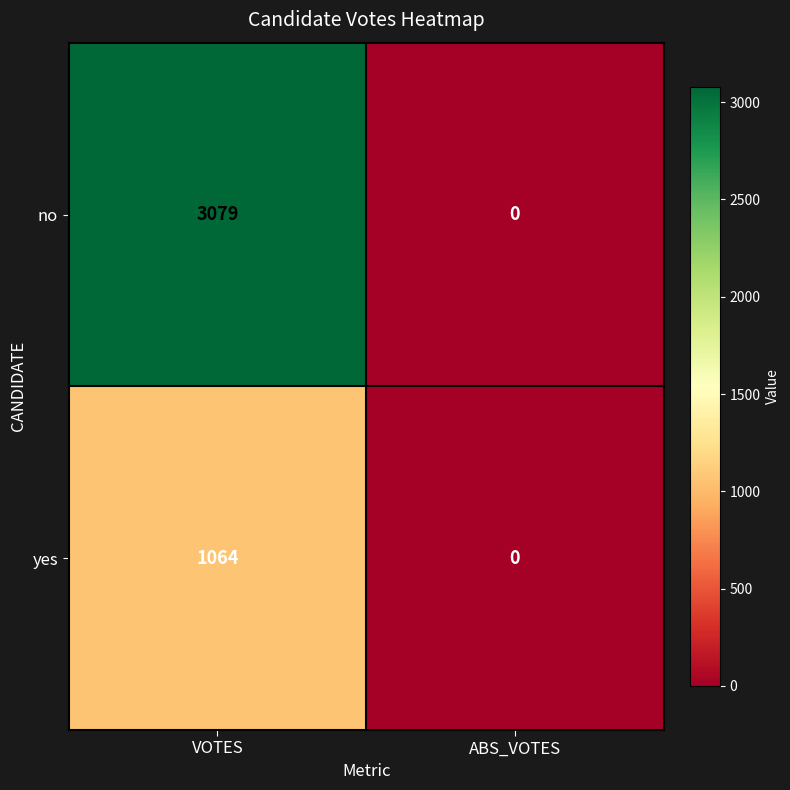

How many categories are shown in the chart?

2